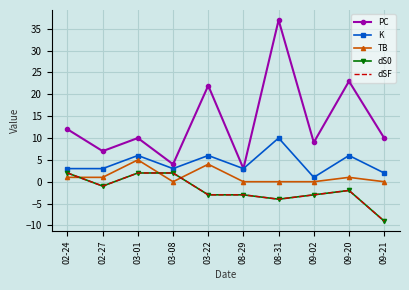

List the series in order of their peak value, highest first.

PC, K, TB, dS0, dSF